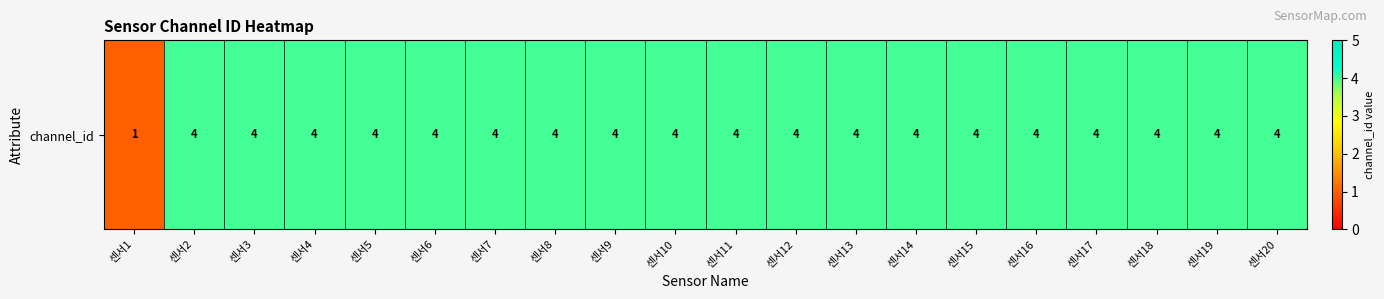

Rank the categories by value from highest to lowest.

센서2, 센서3, 센서4, 센서5, 센서6, 센서7, 센서8, 센서9, 센서10, 센서11, 센서12, 센서13, 센서14, 센서15, 센서16, 센서17, 센서18, 센서19, 센서20, 센서1